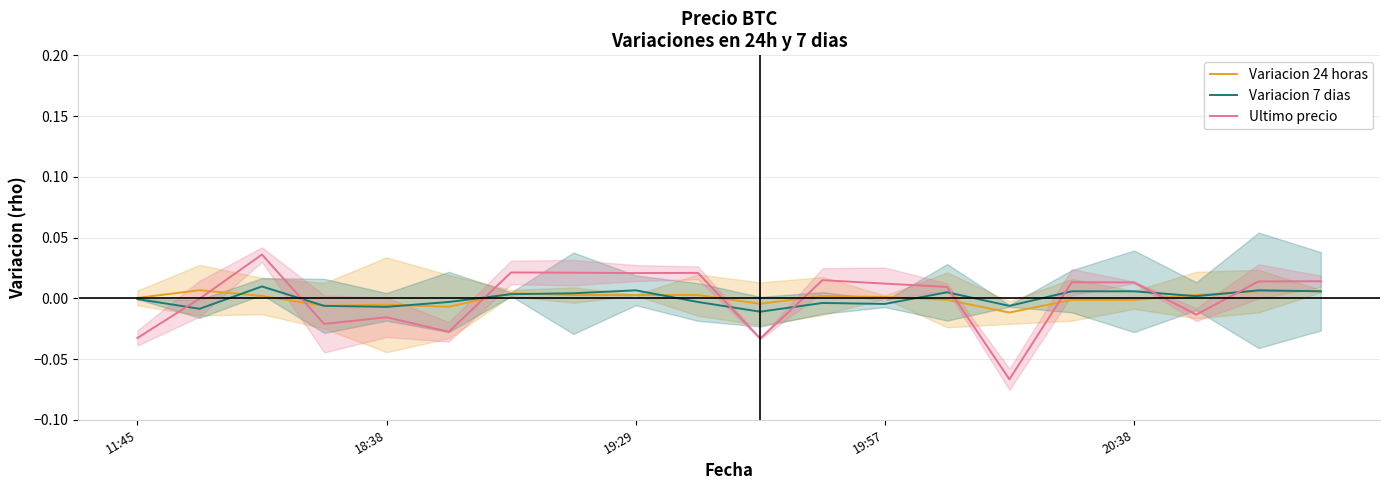

How many distinct data groups are displayed?

3